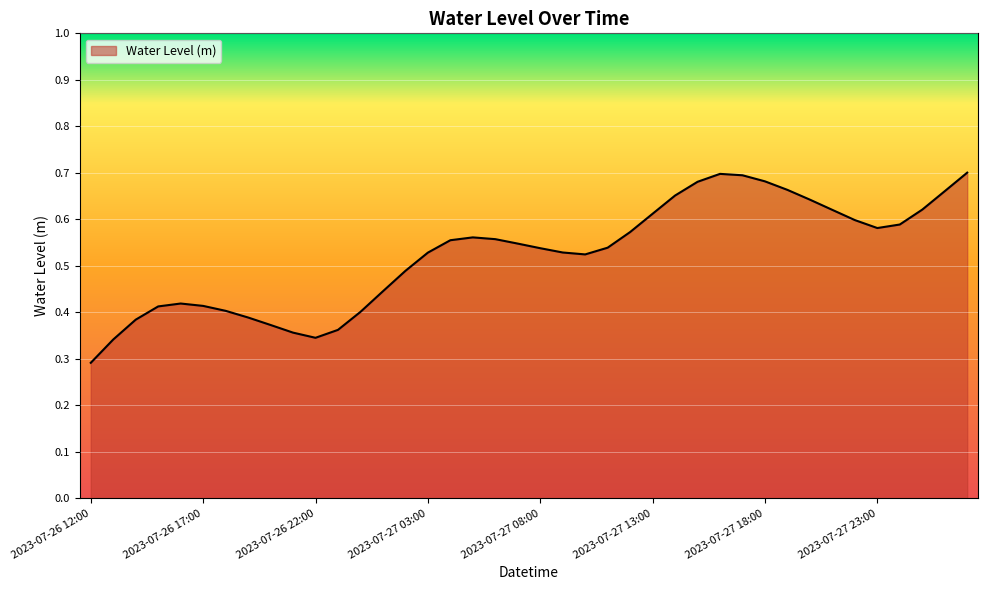

At which label is the value closest to 0?

2023-07-26 12:00